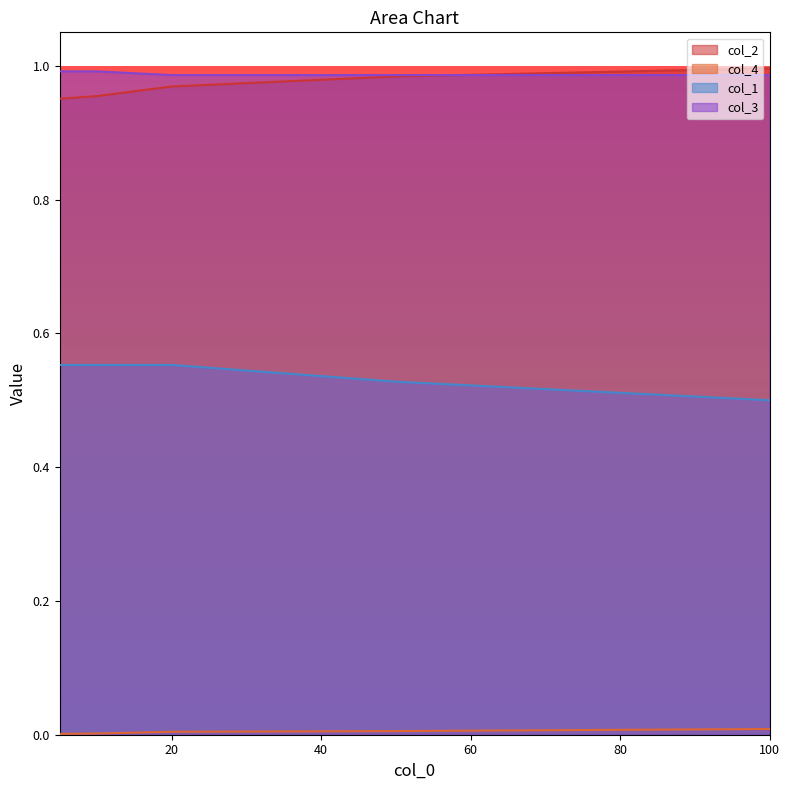

Is it true that col_2 equals 1.4 at 10?

False